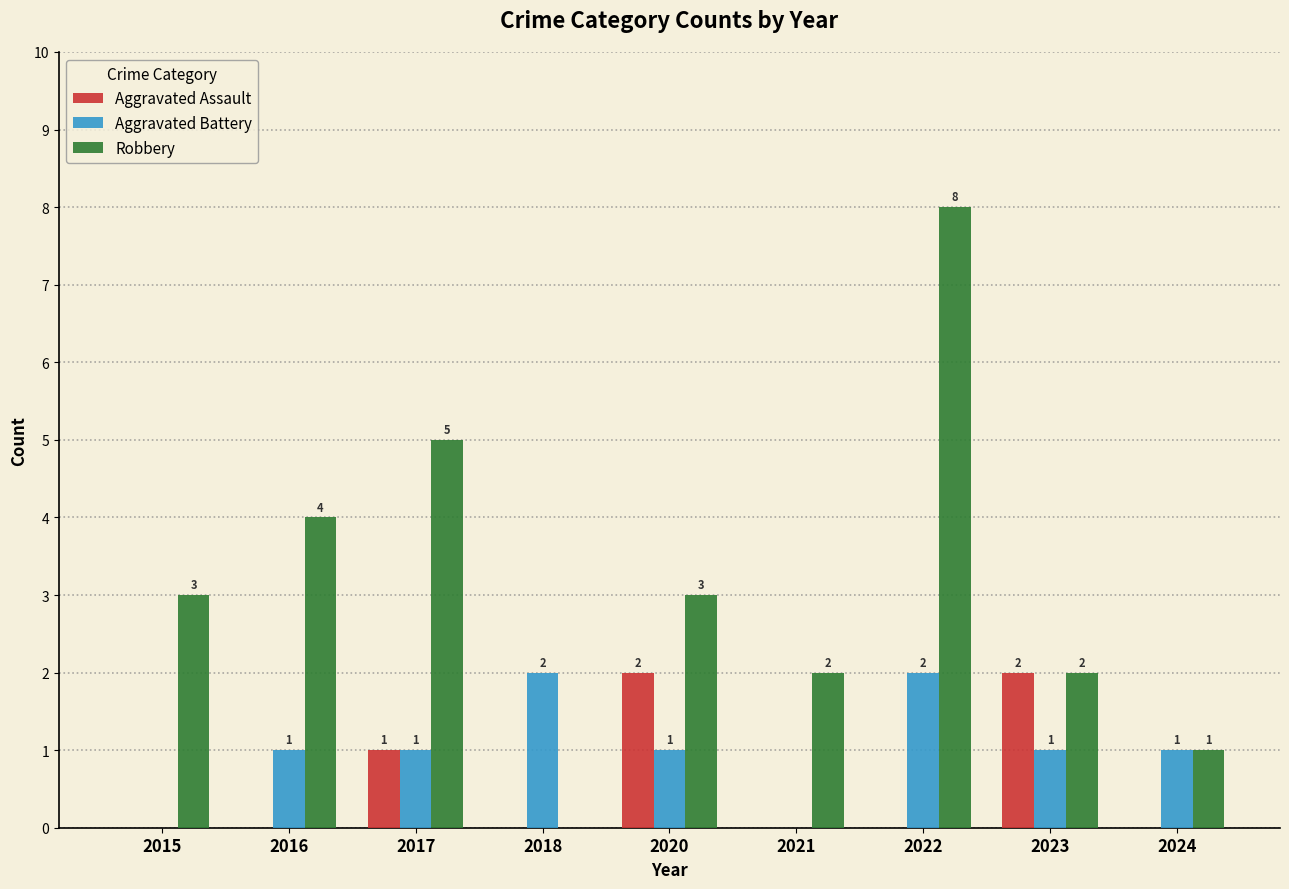

Which label corresponds to the largest value in the chart?

2022